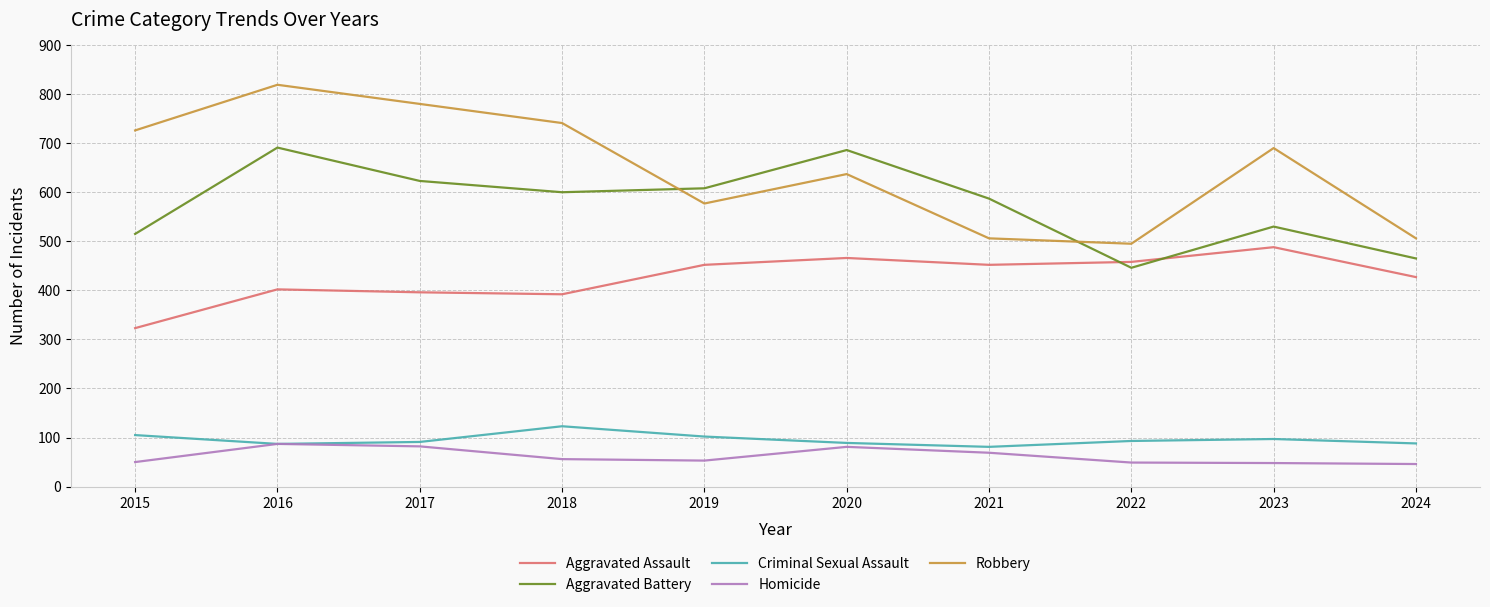

Which series has the widest spread of values?

Robbery